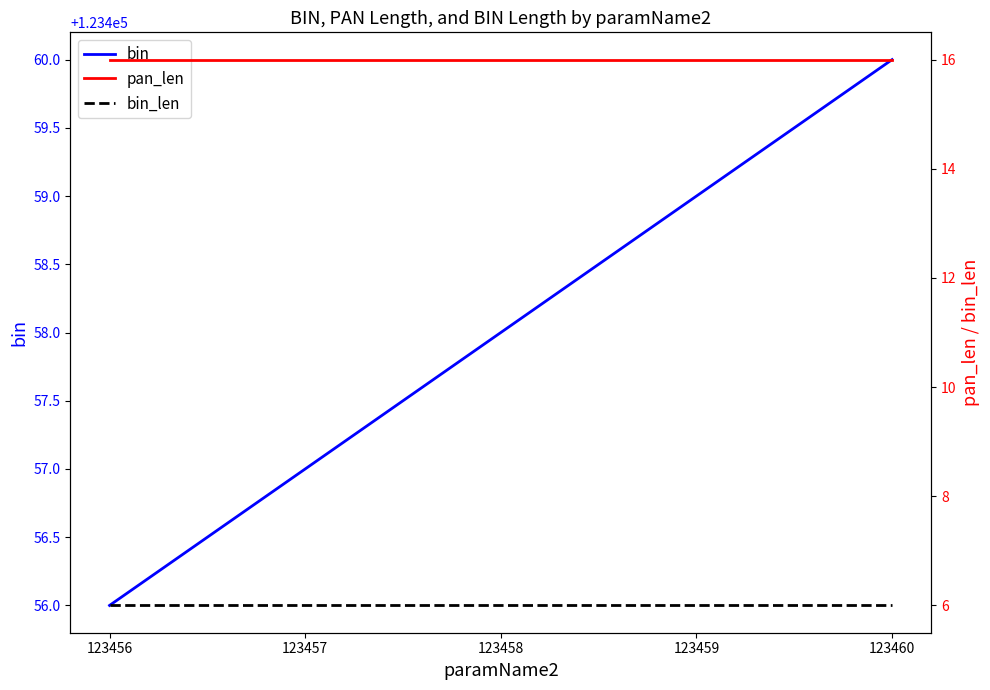

What are all the series names shown in the legend?

bin, pan_len, bin_len